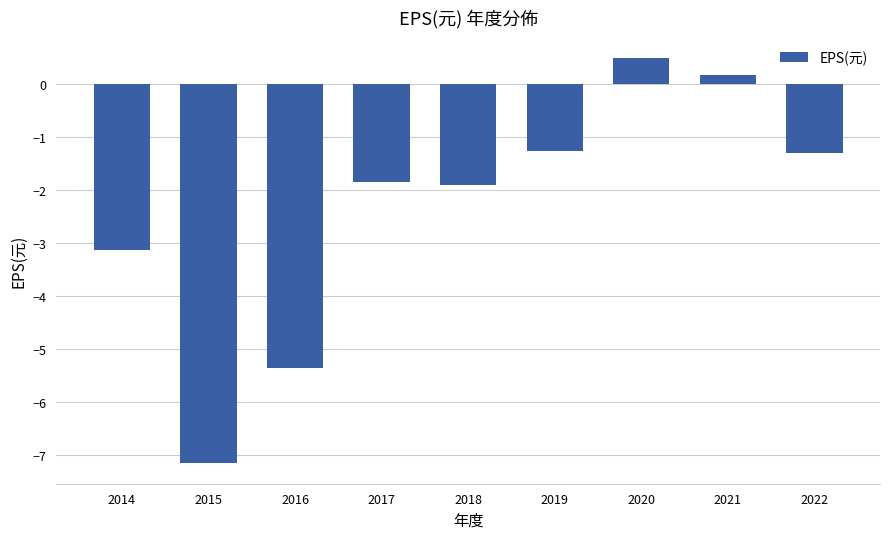

At which category does the chart reach its minimum across all series?

2015